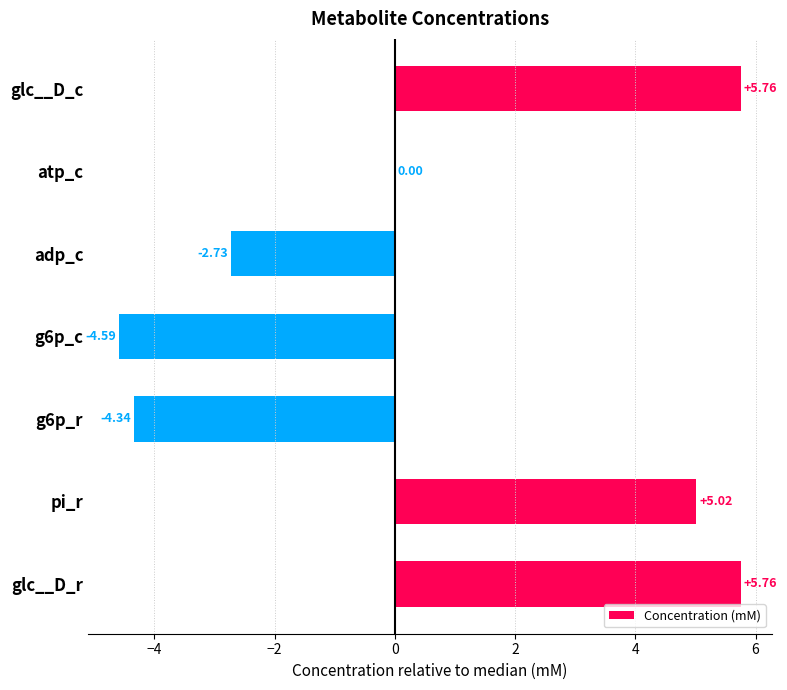

Where is the data nearest to the value 0?

atp_c